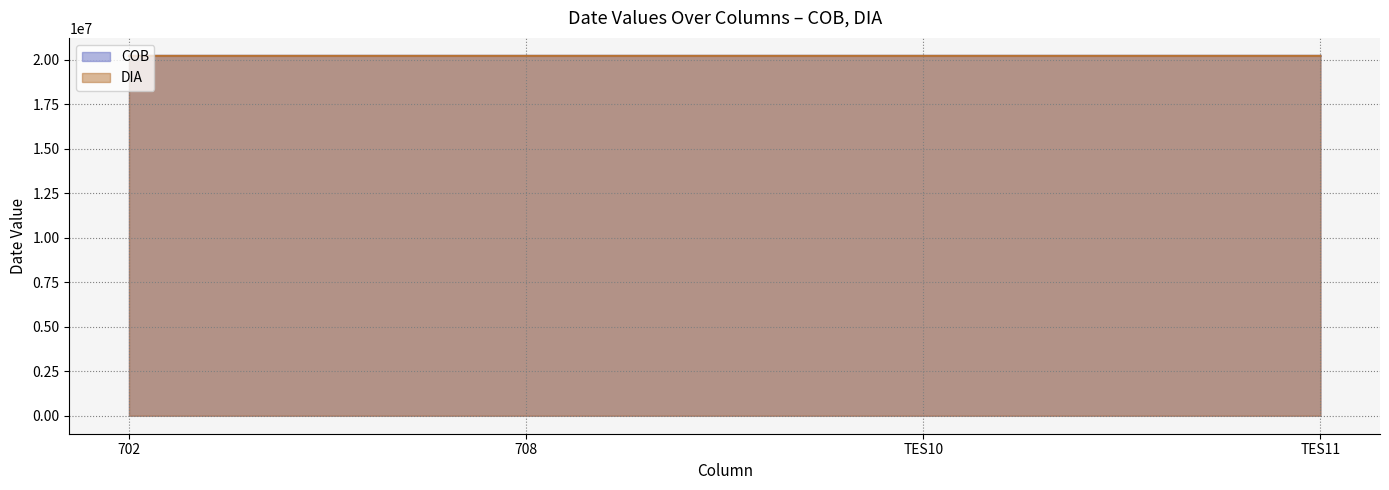

What is the total value across all series at 702?

40461224